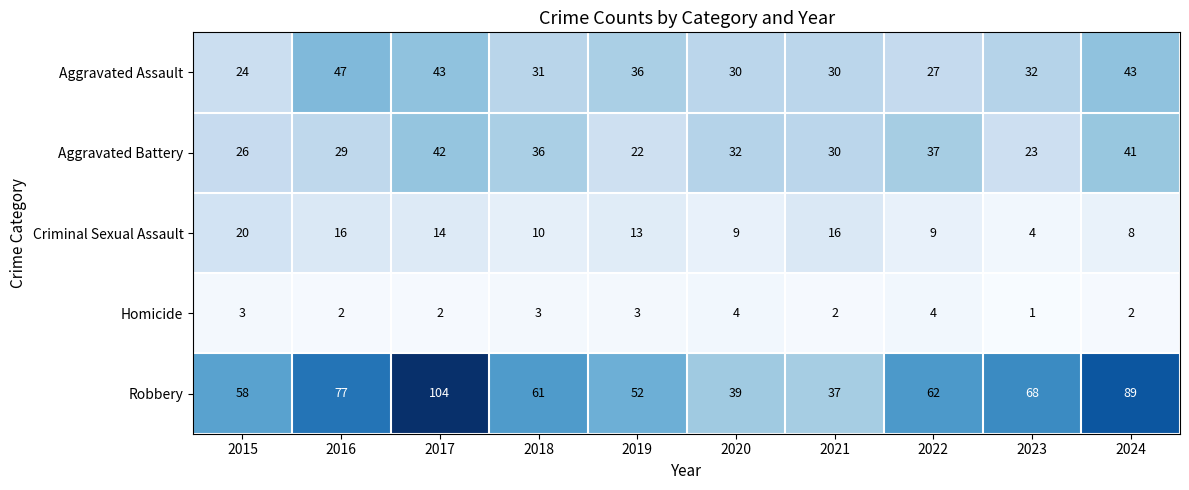

What is the difference between the highest and lowest values at 2016?

75